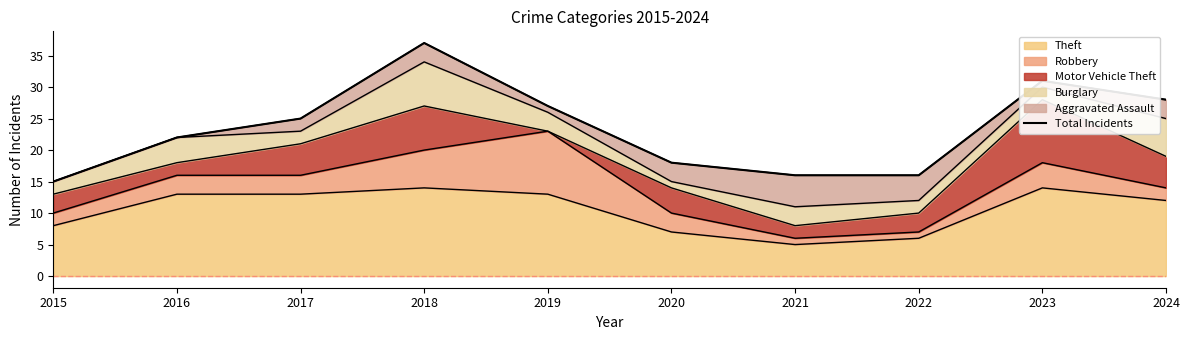

What is the smallest value displayed?

15